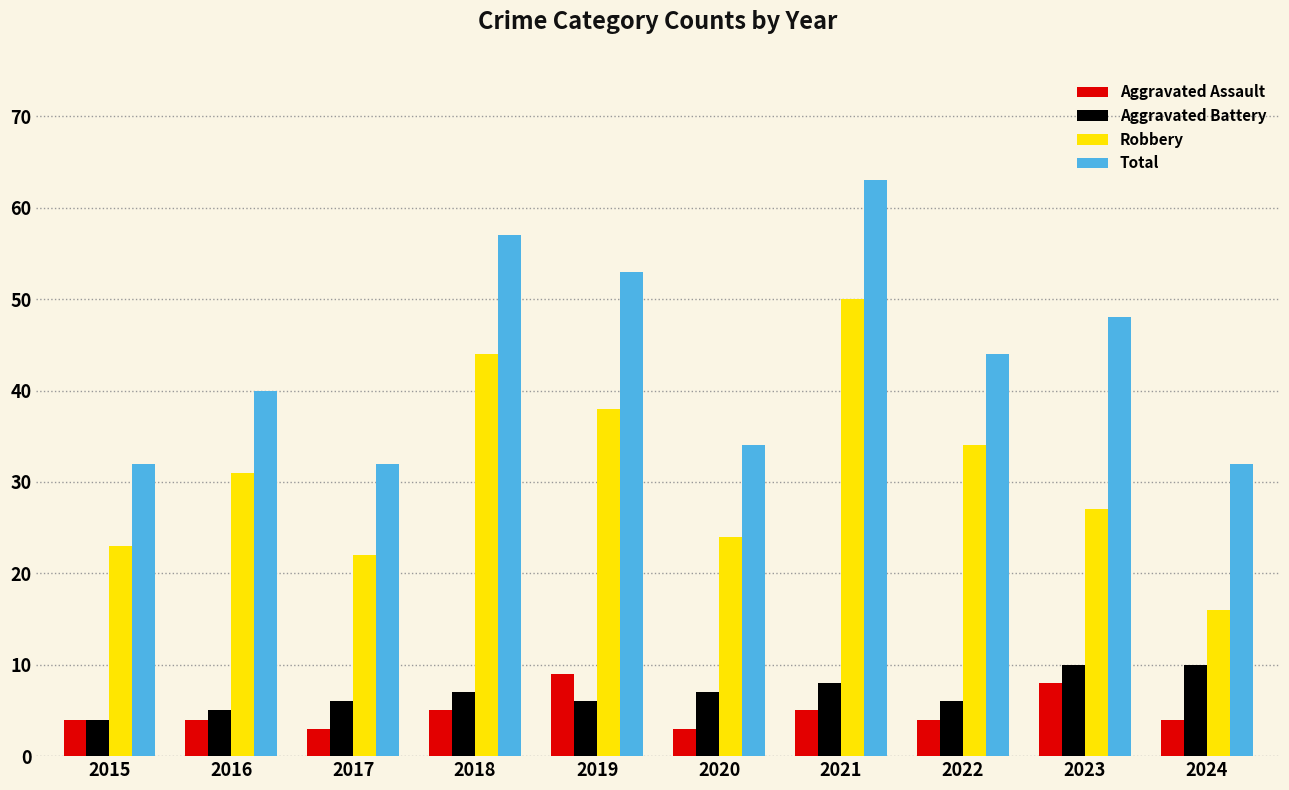

What is the value of the Total bar at the 9th from the left?

48